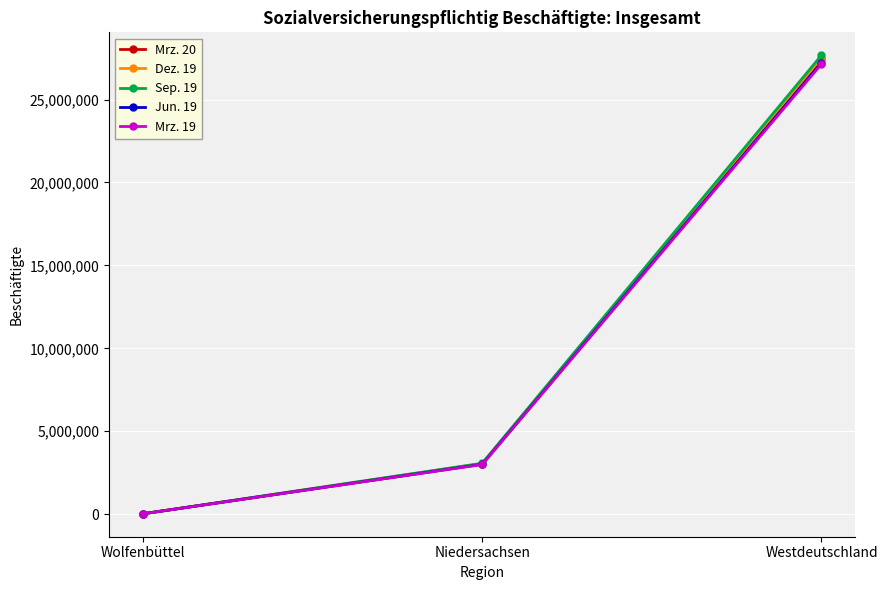

What value does the Jun. 19 series have at Westdeutschland?

27223430